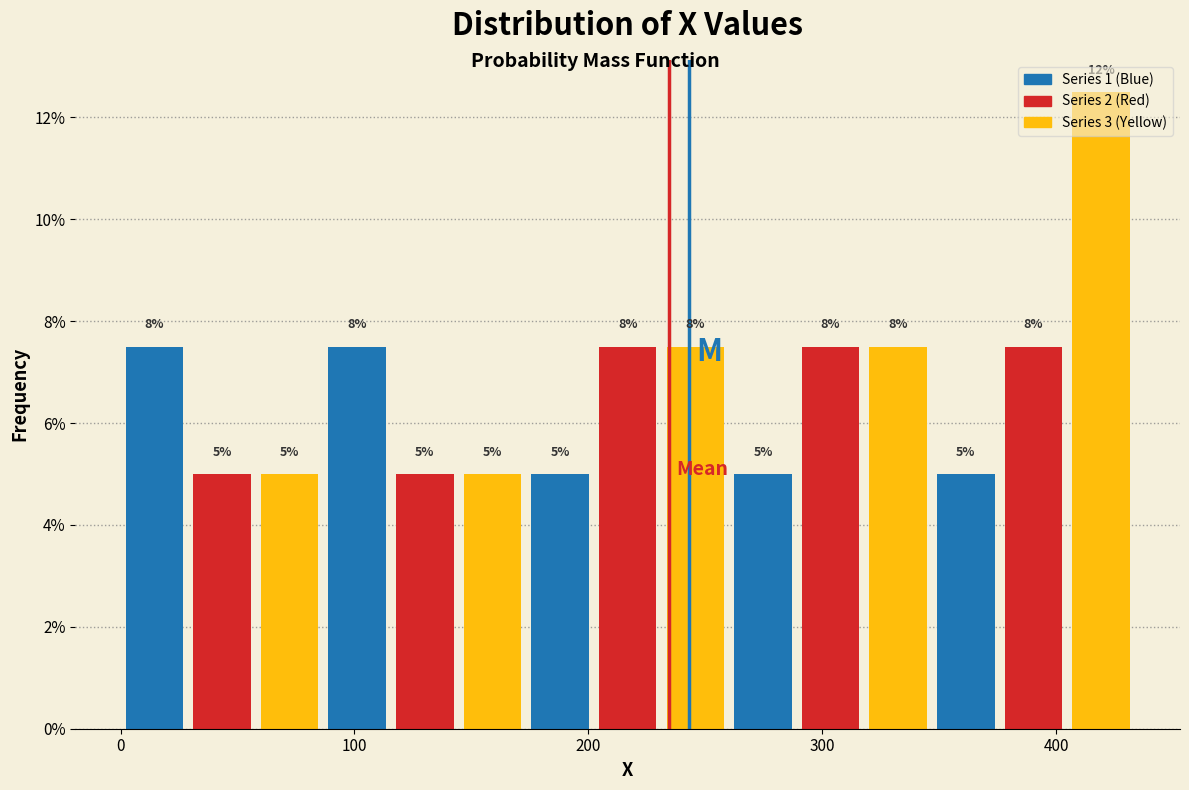

Read against the x-axis, roughly where is the centre of the tallest bar?

420